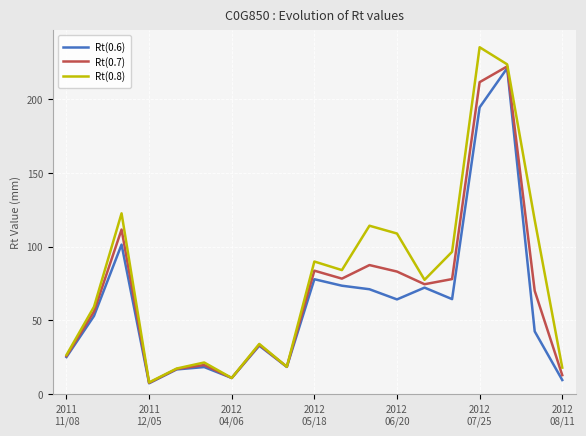

What is the highest value of the Rt(0.8) series?

235.4